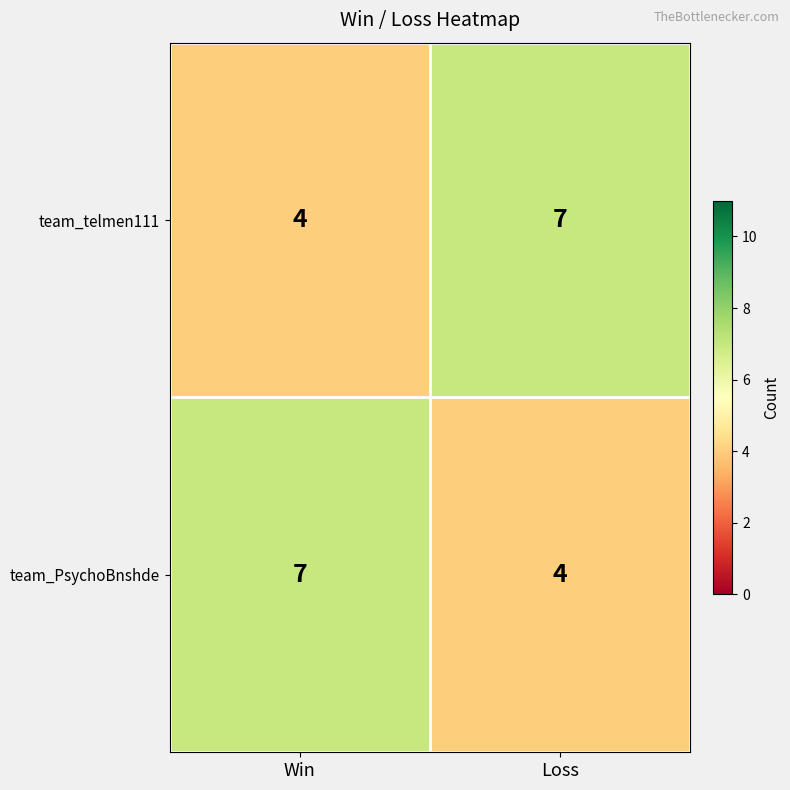

What is the total value across all series at Loss?

11